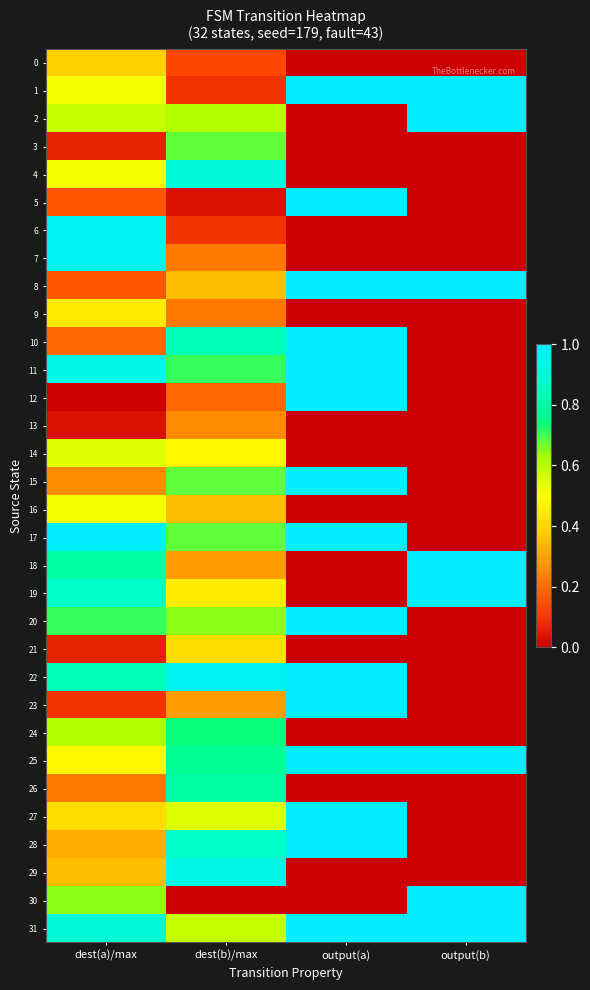

Is it true that 14 equals 0.5 at dest(a)/max?

True